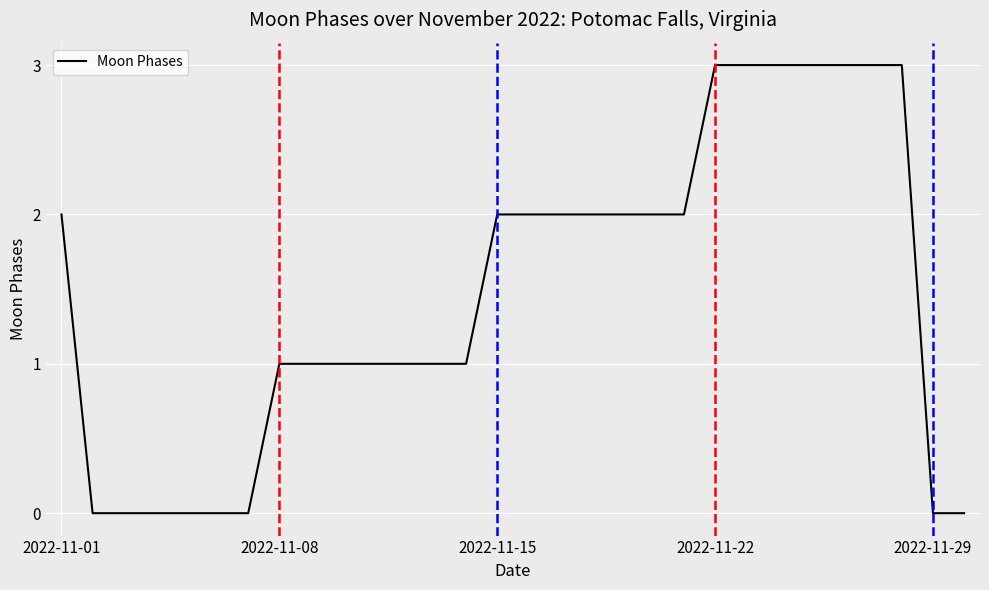

What is the greatest value displayed?

3